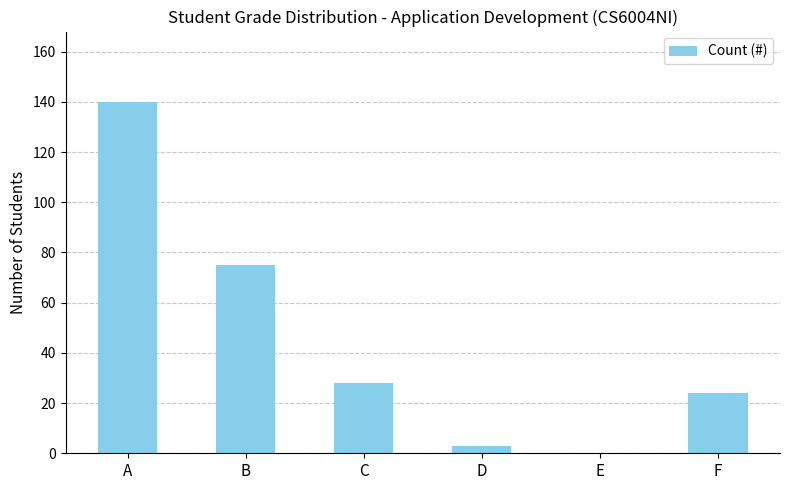

Are the bars horizontal?

No